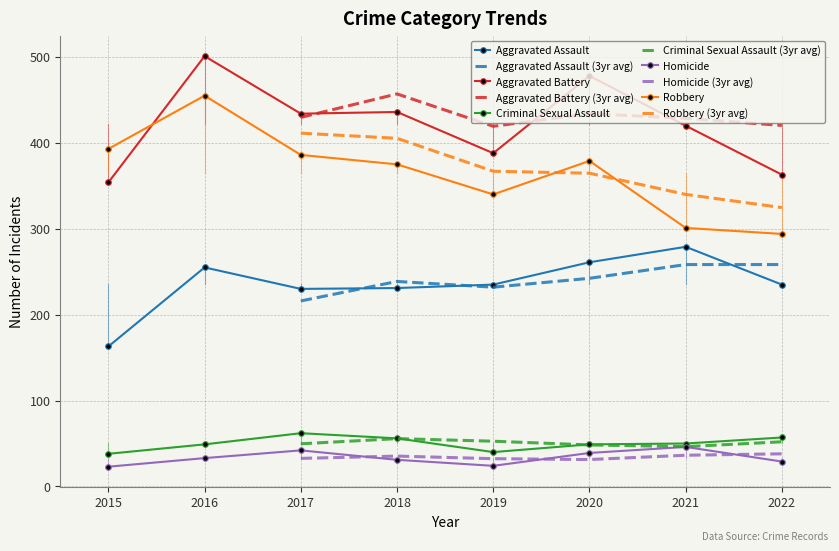

What is the sum of all Homicide values?

267